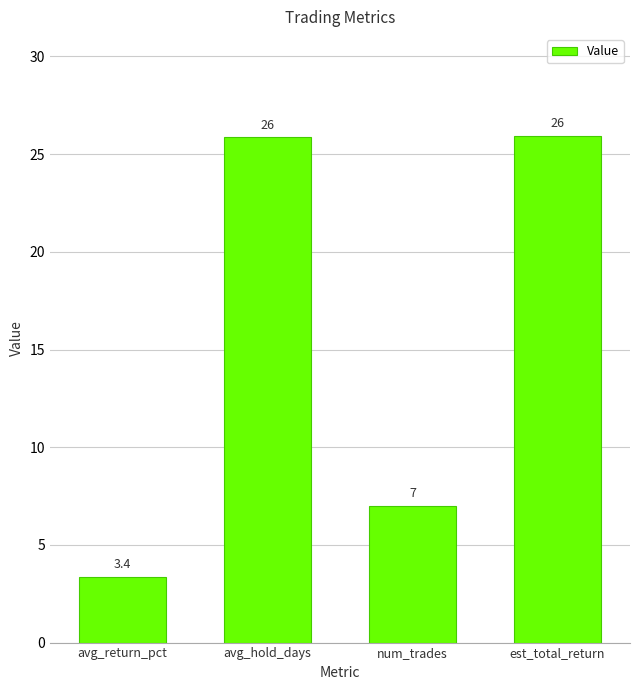

Are the bars grouped side by side (vs. stacked)?

No